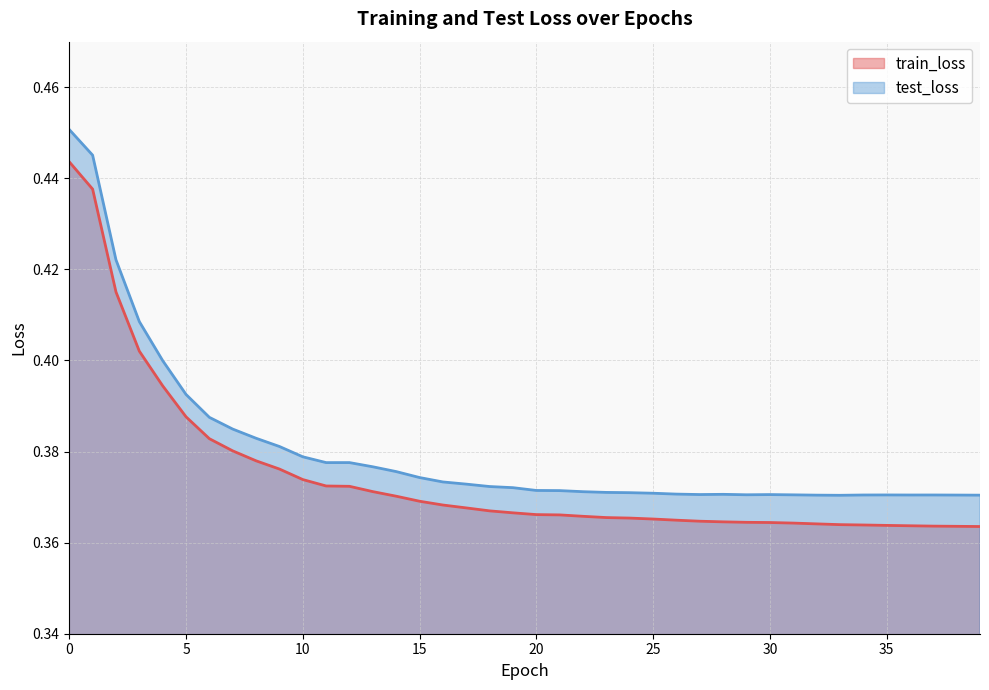

True or false: train_loss has a value of 0.2 at 9.

False